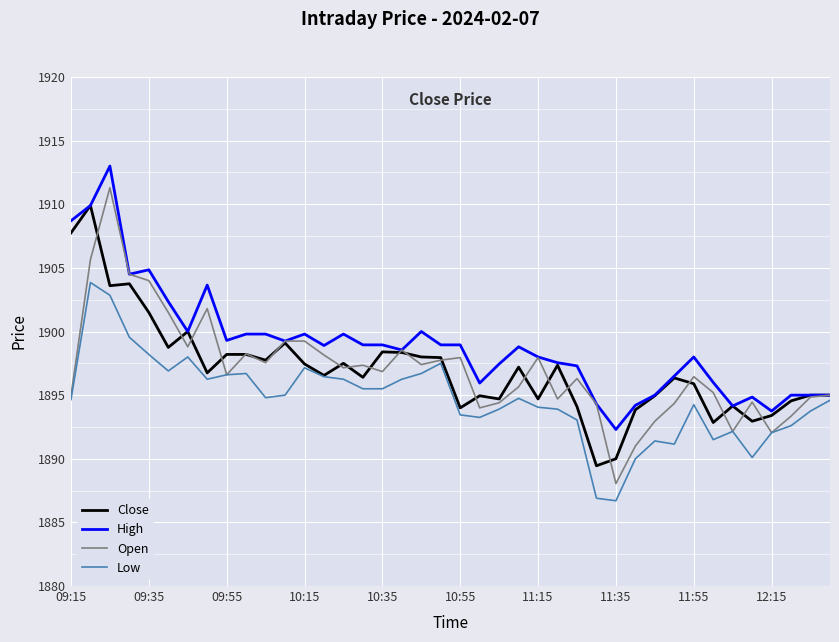

What is the maximum value for Open?

1911.3